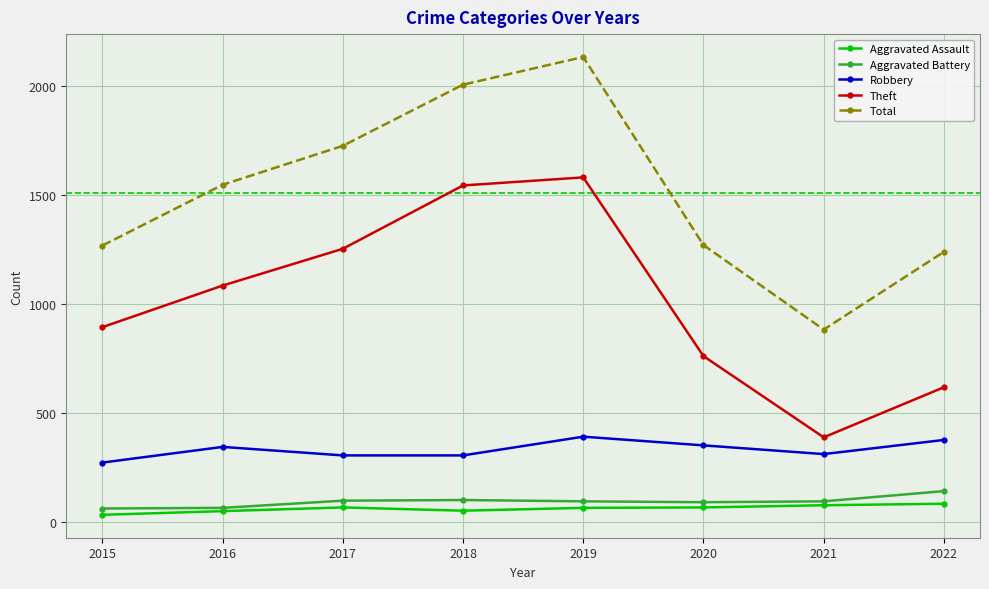

True or false: Robbery and Total cross at least once.

False